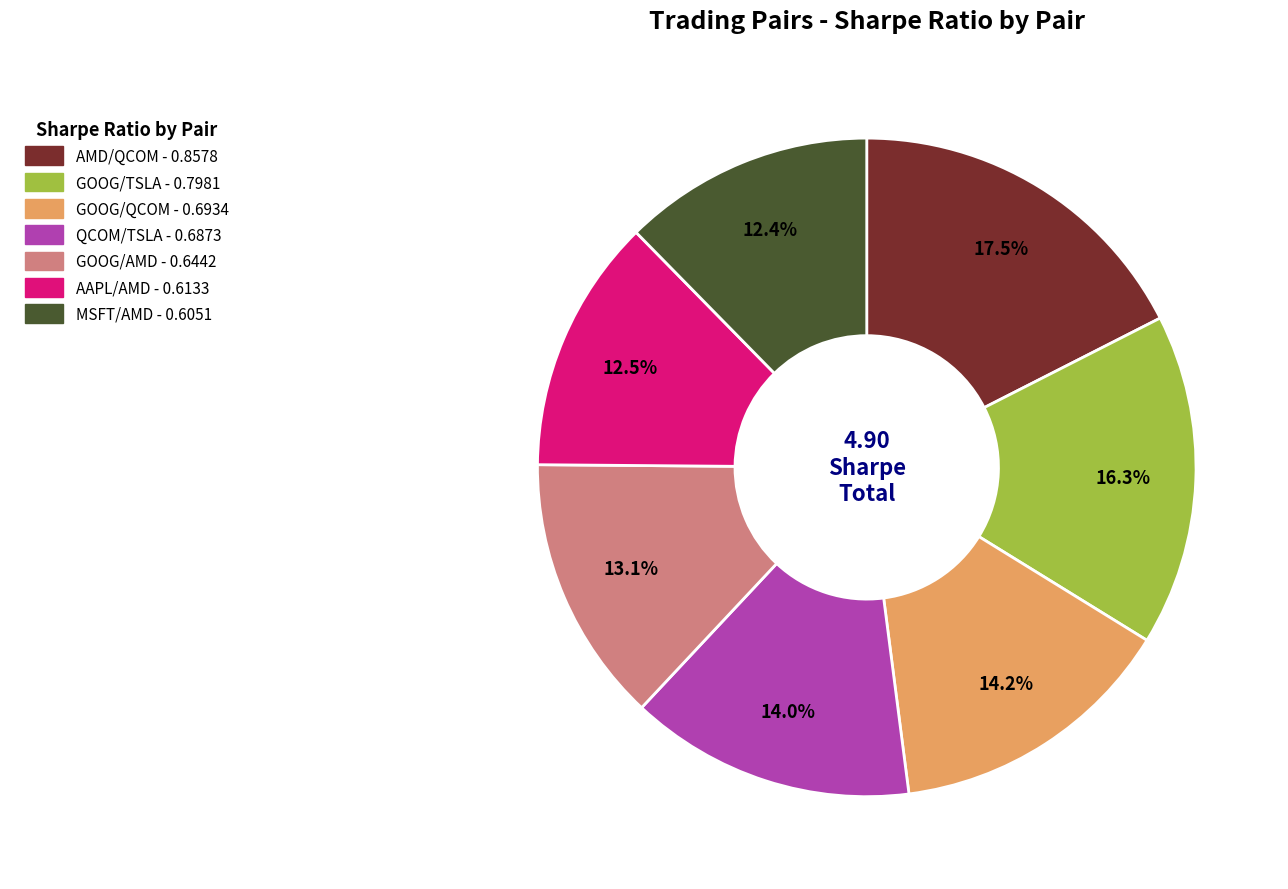

The GOOG/TSLA slice represents 16% of the pie. True or false?

True